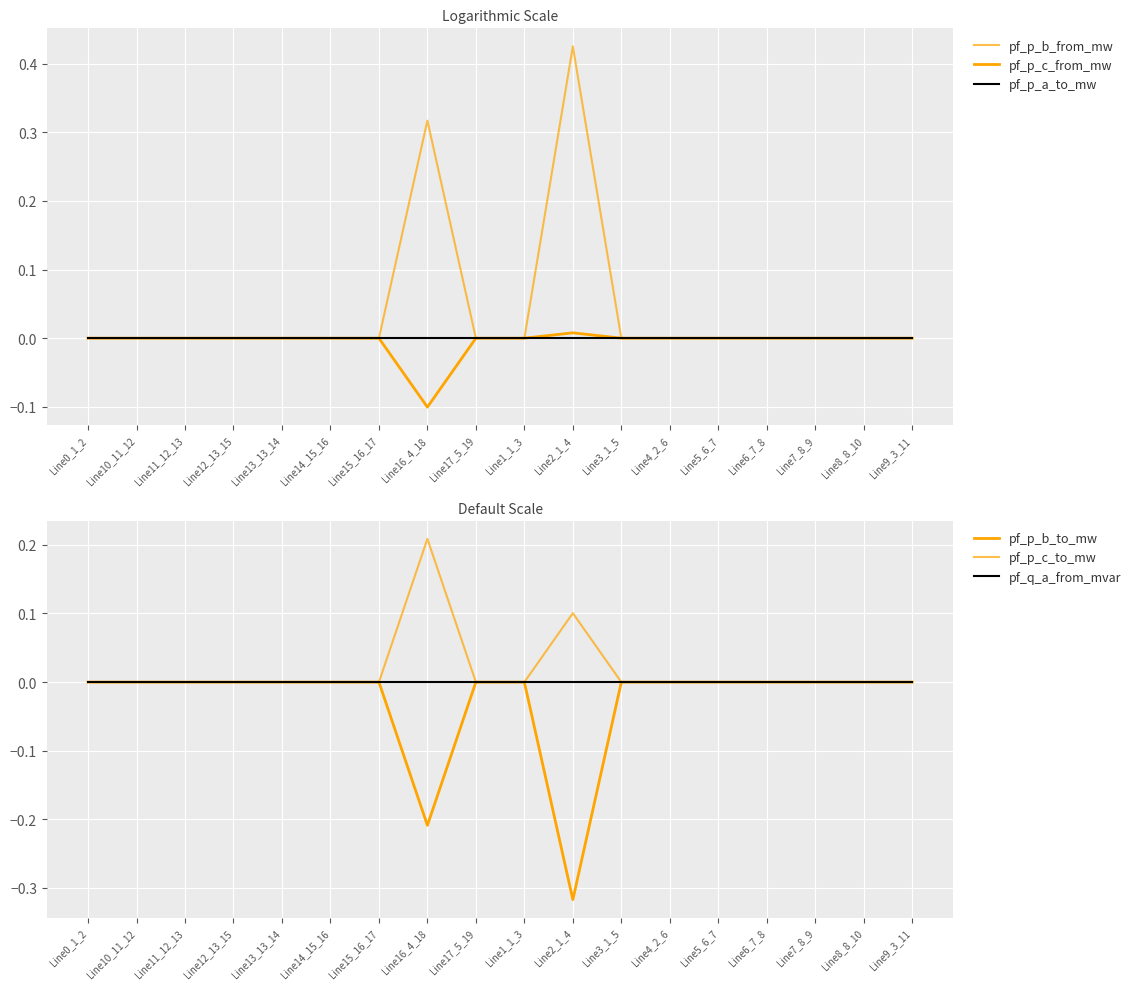

How many positive values does the pf_p_c_from_mw series have?

1